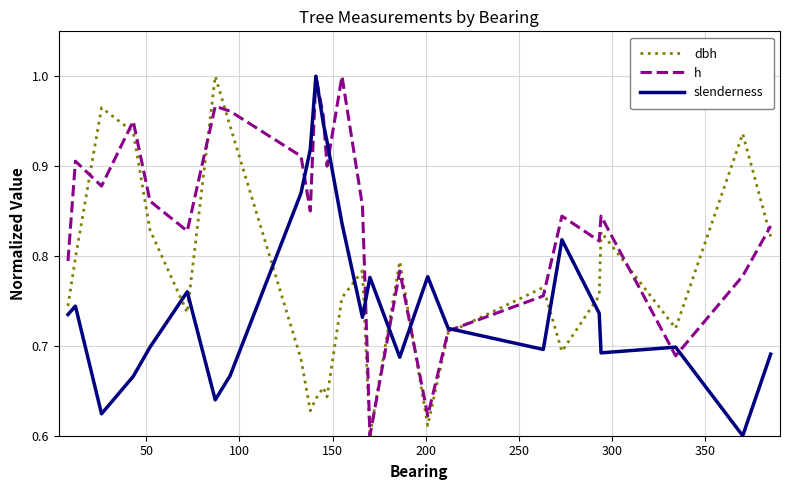

Which series has the largest total across all categories?

h